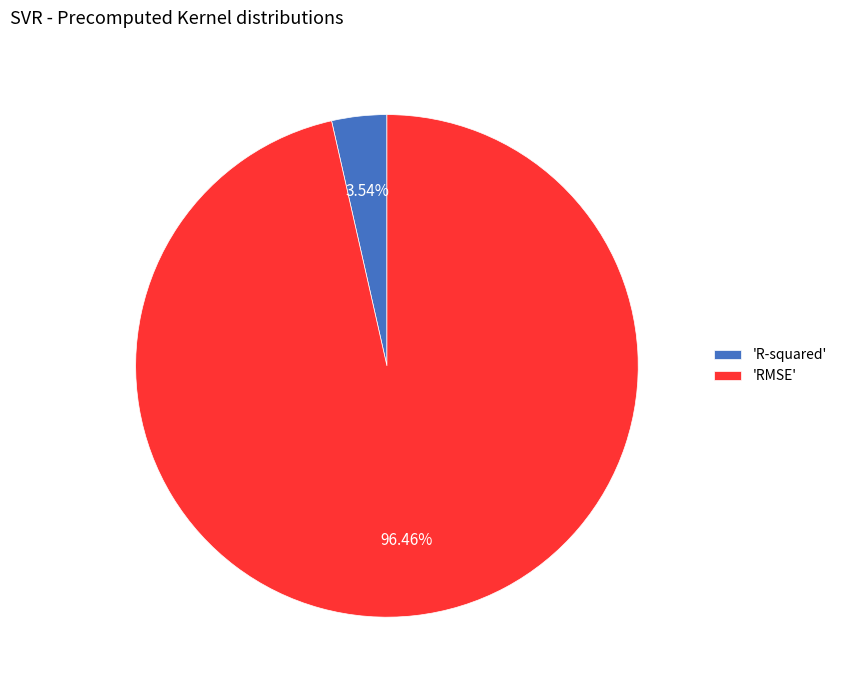

To the nearest percent, what is the average slice percentage?

50%